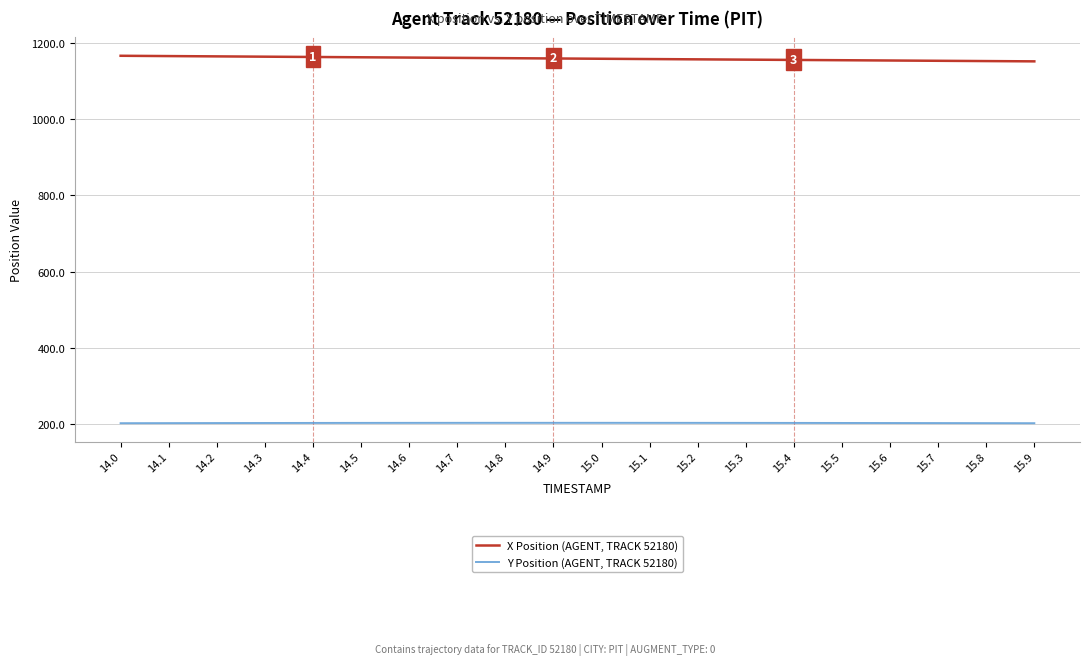

Which series has the largest total across all categories?

X Position (AGENT, TRACK 52180)